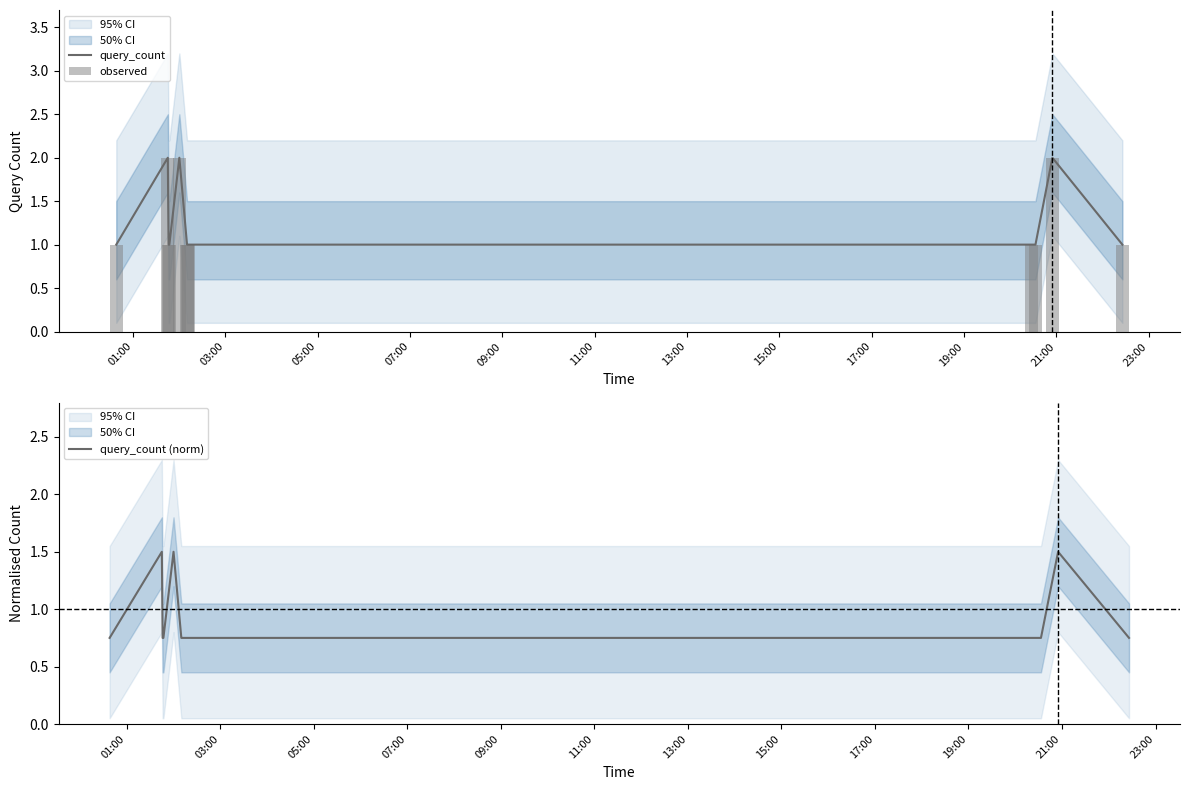

How many groups of bars are there?

12